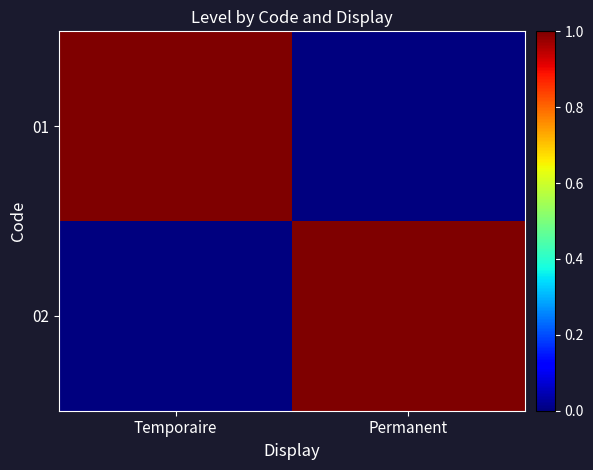

Reading right to left, extract all data points from this chart.

01: Permanent=0	Temporaire=1
02: Permanent=1	Temporaire=0